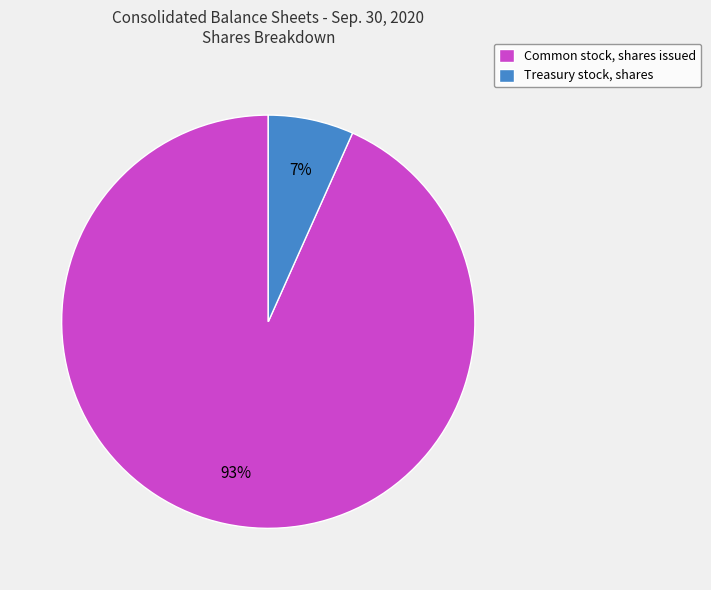

Which slice represents more than half of the pie?

Common stock, shares issued